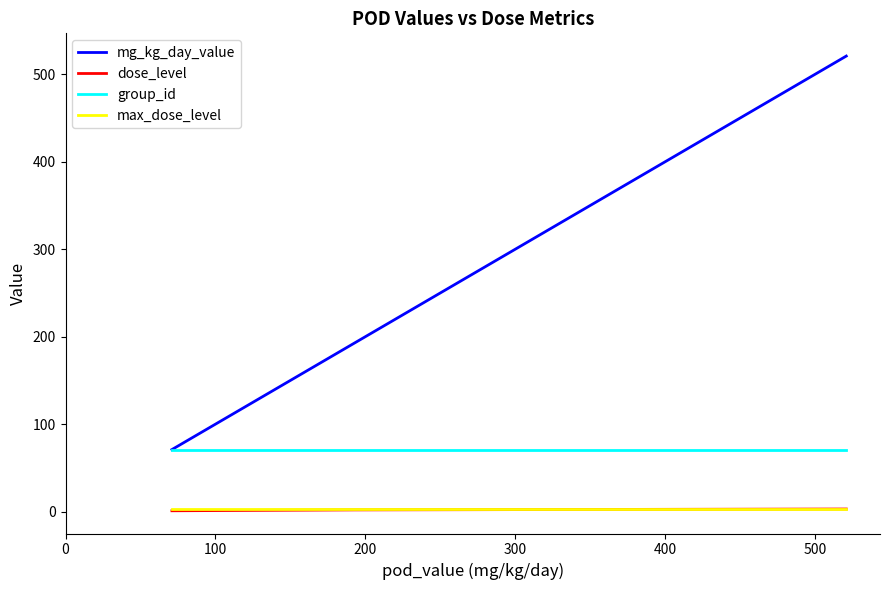

Which series has the largest total across all categories?

mg_kg_day_value